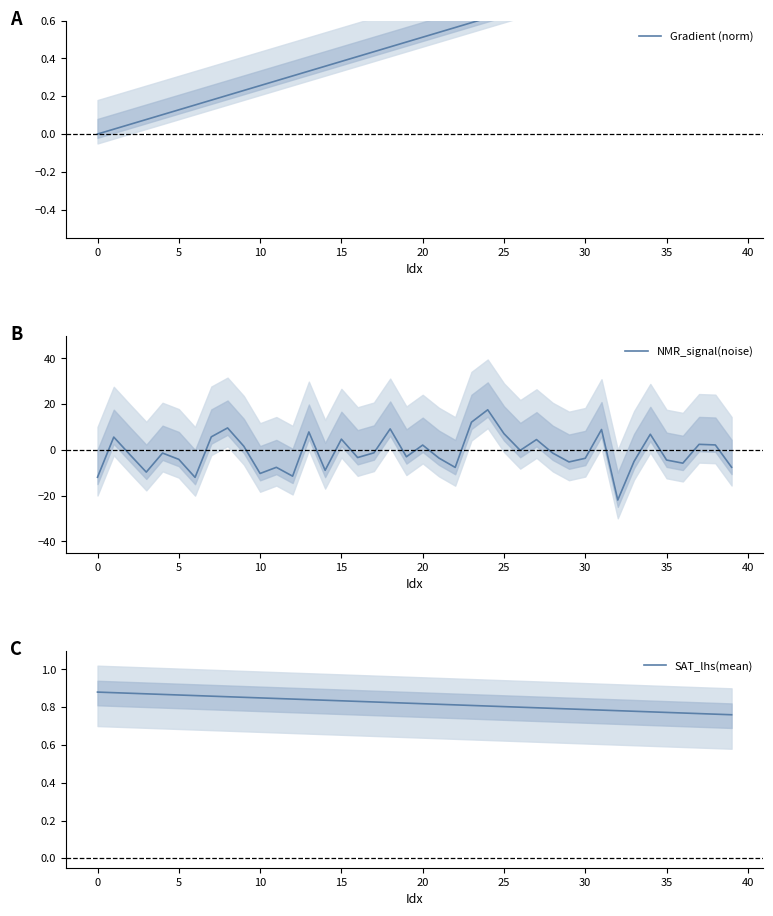

Read the NMR_signal(noise) value at 33.

-5.0